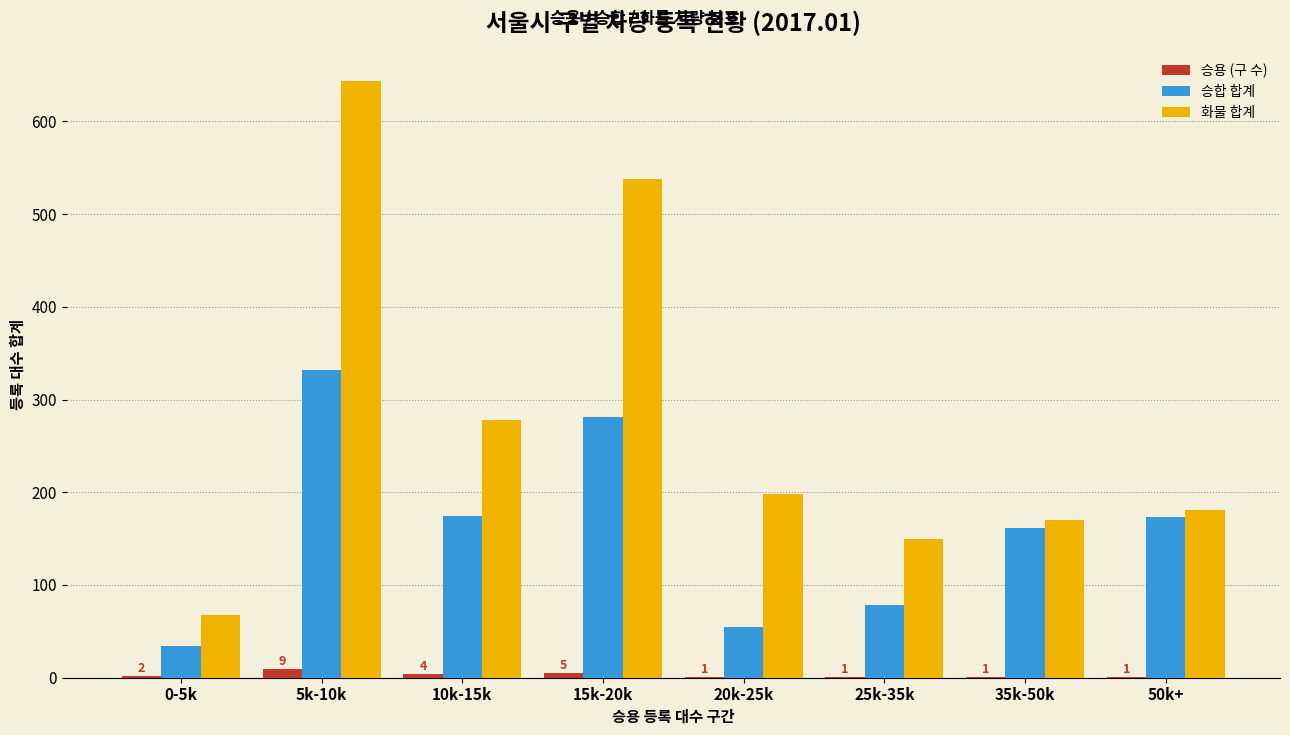

What is the sum of all 승용 (구 수) values?

24